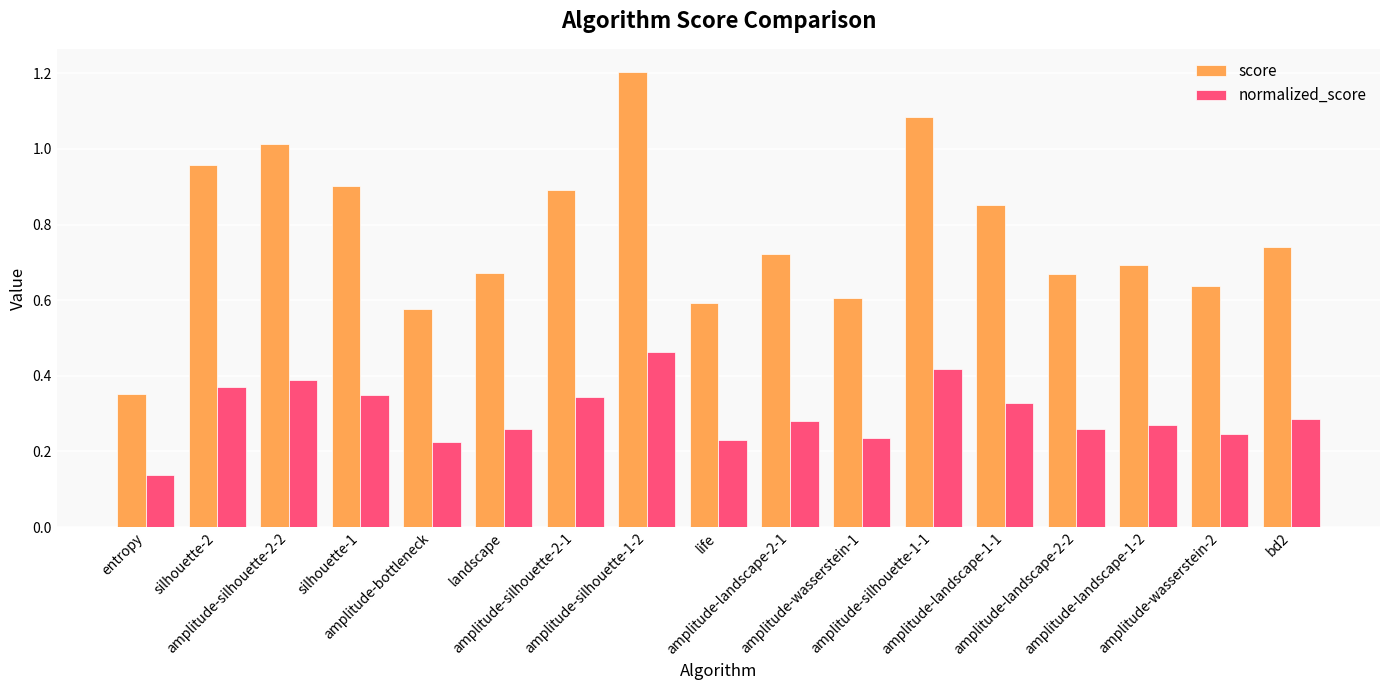

True or false: normalized_score has a value of 0.1 at amplitude-silhouette-1-2.

False